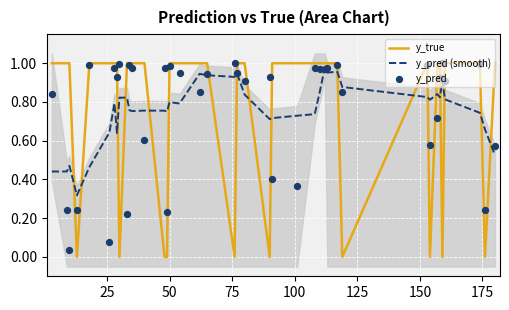

Which series contains the highest Y value?

y_true